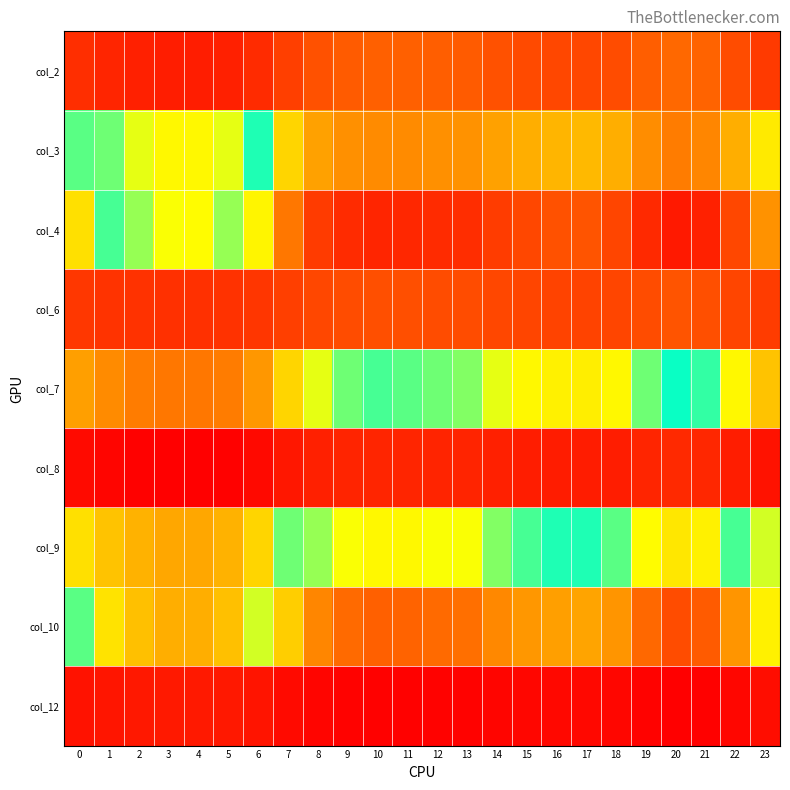

Reading right to left, transcribe all the data shown in this chart.

col_2: 23=1.0	22=1.0	21=1.0	20=1.0	19=1.0	18=1.0	17=1.0	16=1.0	15=1.0	14=1.0	13=1.0	12=1.0	11=1.0	10=1.0	9=1.0	8=1.0	7=1.0	6=1.0	5=1.0	4=1.0	3=1.0	2=1.0	1=1.0	0=1.0
col_3: 23=1.0	22=1.0	21=1.0	20=1.0	19=1.0	18=1.0	17=1.0	16=1.0	15=1.0	14=1.0	13=1.0	12=1.0	11=1.0	10=1.0	9=1.0	8=1.0	7=1.0	6=1.0	5=1.0	4=1.0	3=1.0	2=1.0	1=1.0	0=1.0
col_4: 23=1.0	22=1.0	21=1.0	20=1.0	19=1.0	18=1.0	17=1.0	16=1.0	15=1.0	14=1.0	13=1.0	12=1.0	11=1.0	10=1.0	9=1.0	8=1.0	7=1.0	6=1.0	5=1.0	4=1.0	3=1.0	2=1.0	1=1.0	0=1.0
col_6: 23=1.0	22=1.0	21=1.0	20=1.0	19=1.0	18=1.0	17=1.0	16=1.0	15=1.0	14=1.0	13=1.0	12=1.0	11=1.0	10=1.0	9=1.0	8=1.0	7=1.0	6=1.0	5=1.0	4=1.0	3=1.0	2=1.0	1=1.0	0=1.0
col_7: 23=1.0	22=1.0	21=1.0	20=1.0	19=1.0	18=1.0	17=1.0	16=1.0	15=1.0	14=1.0	13=1.0	12=1.0	11=1.0	10=1.0	9=1.0	8=1.0	7=1.0	6=1.0	5=1.0	4=1.0	3=1.0	2=1.0	1=1.0	0=1.0
col_8: 23=1.0	22=1.0	21=1.0	20=1.0	19=1.0	18=1.0	17=1.0	16=1.0	15=1.0	14=1.0	13=1.0	12=1.0	11=1.0	10=1.0	9=1.0	8=1.0	7=1.0	6=1.0	5=1.0	4=1.0	3=1.0	2=1.0	1=1.0	0=1.0
col_9: 23=1.0	22=1.0	21=1.0	20=1.0	19=1.0	18=1.0	17=1.0	16=1.0	15=1.0	14=1.0	13=1.0	12=1.0	11=1.0	10=1.0	9=1.0	8=1.0	7=1.0	6=1.0	5=1.0	4=1.0	3=1.0	2=1.0	1=1.0	0=1.0
col_10: 23=1.0	22=1.0	21=1.0	20=1.0	19=1.0	18=1.0	17=1.0	16=1.0	15=1.0	14=1.0	13=1.0	12=1.0	11=1.0	10=1.0	9=1.0	8=1.0	7=1.0	6=1.0	5=1.0	4=1.0	3=1.0	2=1.0	1=1.0	0=1.0
col_12: 23=1.0	22=1.0	21=1.0	20=1.0	19=1.0	18=1.0	17=1.0	16=1.0	15=1.0	14=1.0	13=1.0	12=1.0	11=1.0	10=1.0	9=1.0	8=1.0	7=1.0	6=1.0	5=1.0	4=1.0	3=1.0	2=1.0	1=1.0	0=1.0